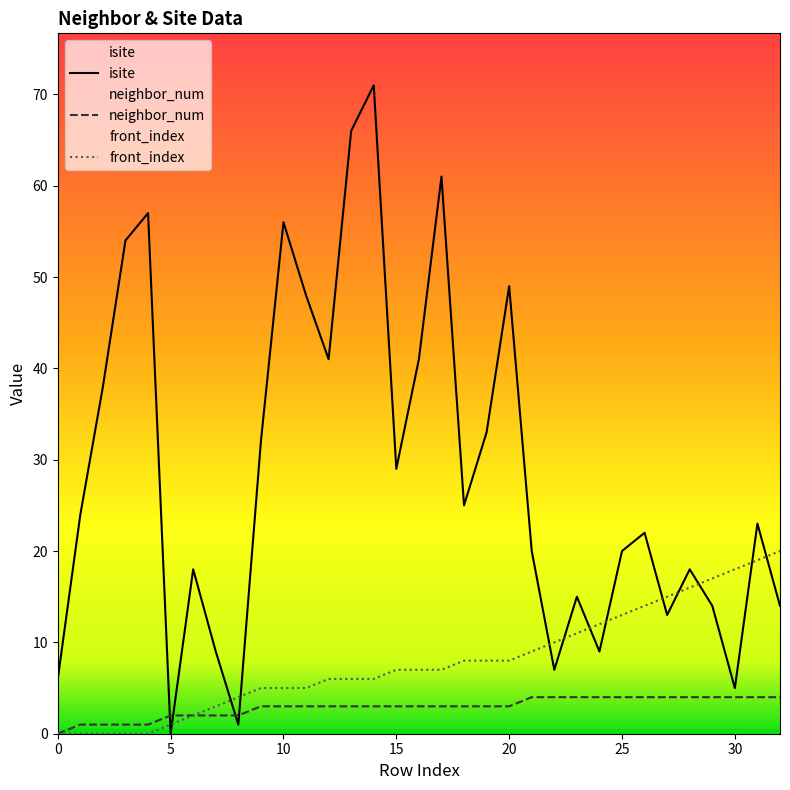

Which series ends up on top after the final intersection of isite and front_index?

front_index